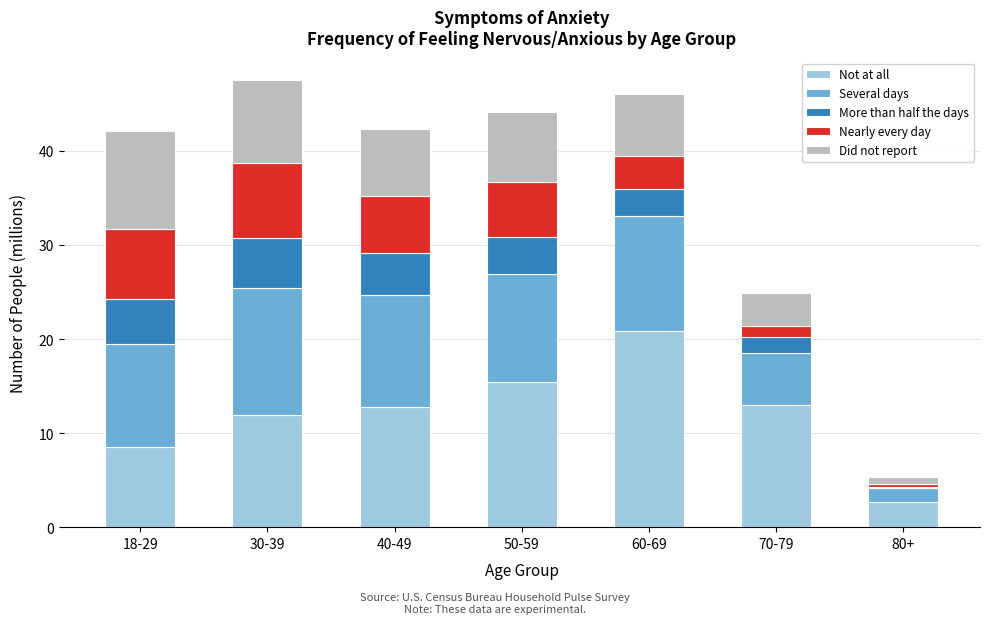

What is the difference between the second highest and minimum values in the Not at all series?

12.7